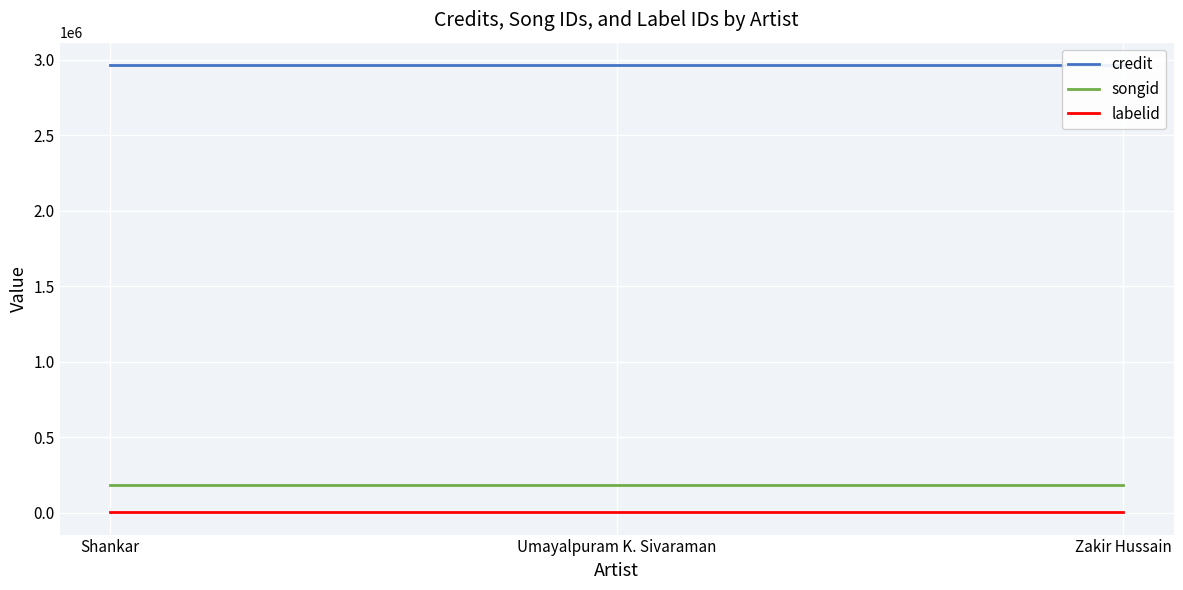

At how many categories does at least one series exceed 423764?

3